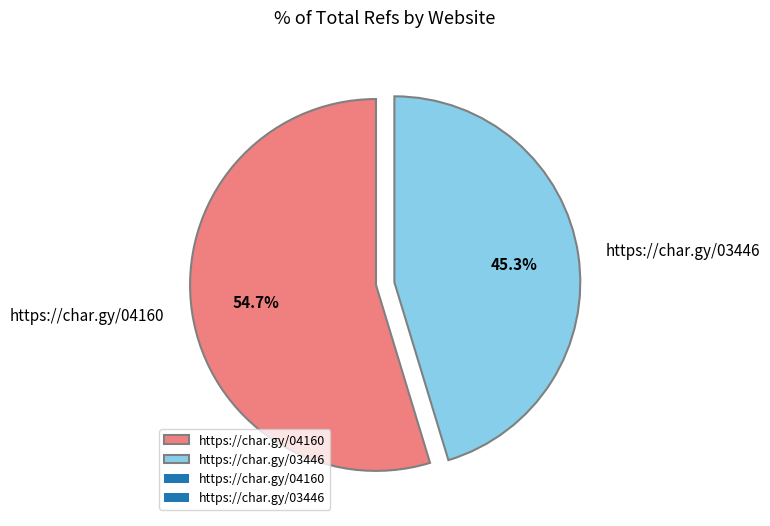

Is there any slice that represents more than half of the pie?

Yes